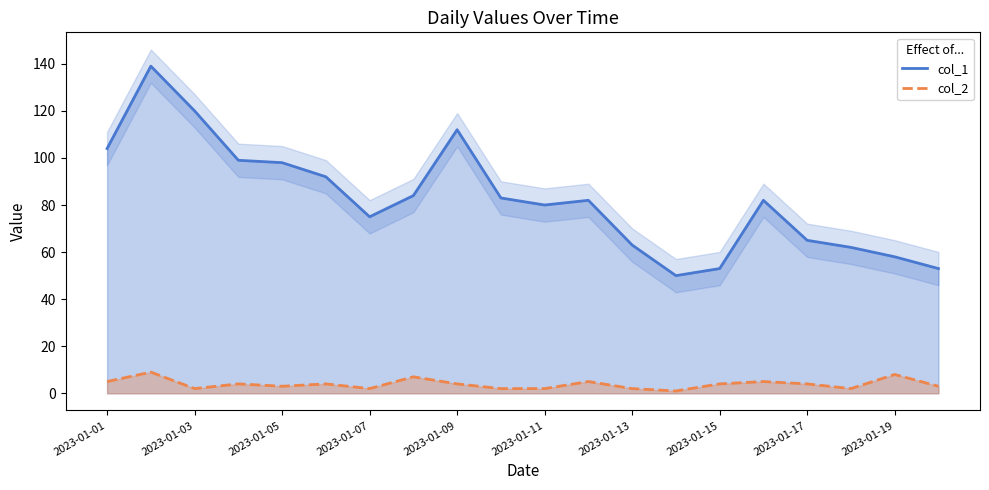

Is the value of col_2 at 2023-01-03 greater than the value of col_1 at 2023-01-13?

No